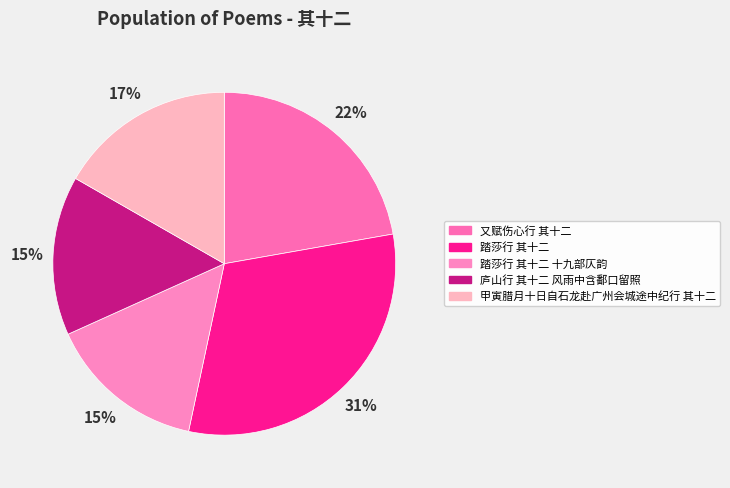

How many segments does this pie chart have?

5